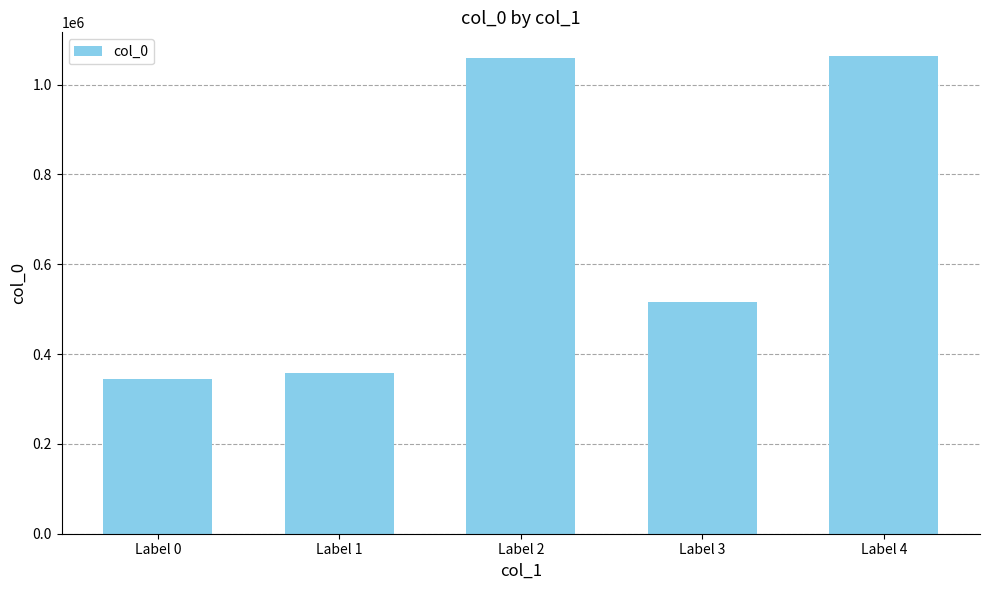

How many series are shown in this chart?

1